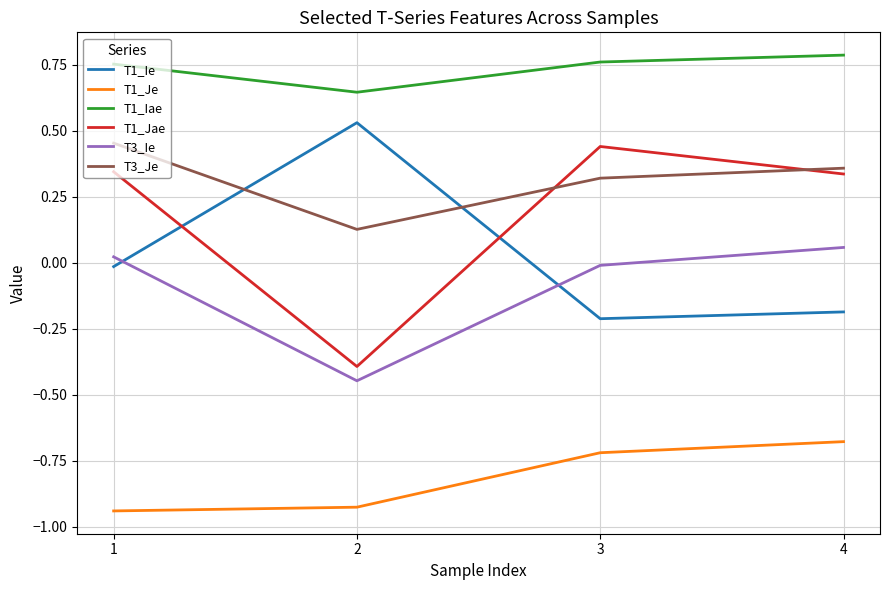

True or false: T3_Ie and T3_Je intersect in this chart.

False